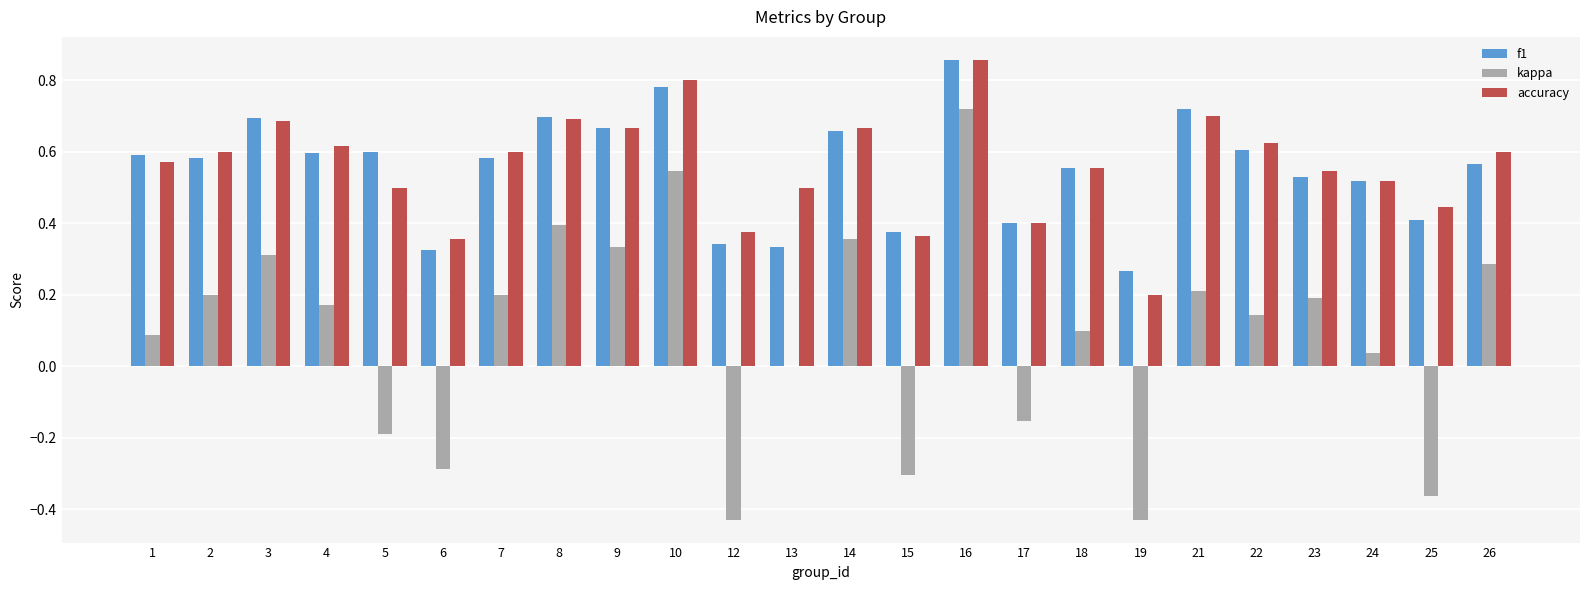

Which series changed the most between 17 and 19?

kappa